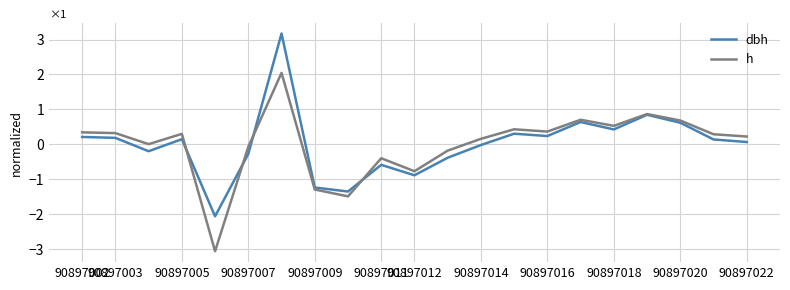

Rank the series by their maximum value, from highest to lowest.

dbh, h